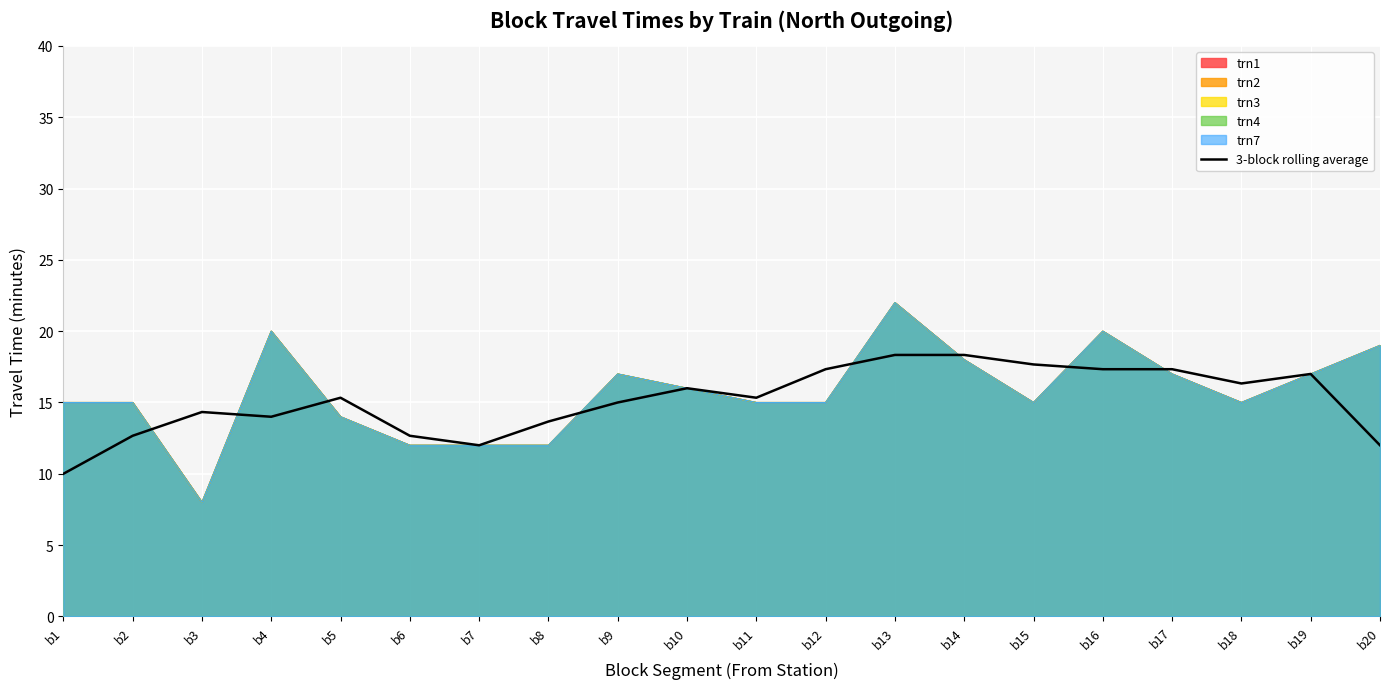

Which label corresponds to the largest value in the chart?

b13